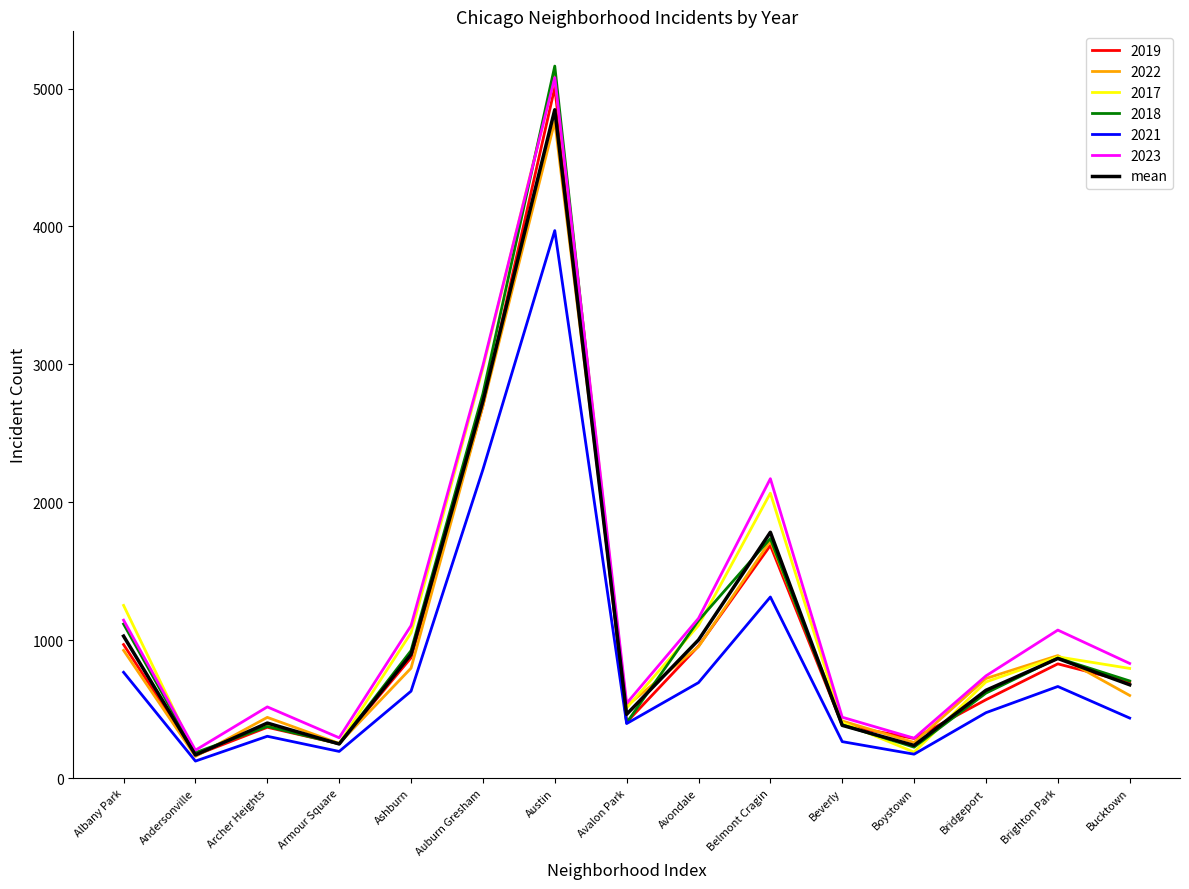

Which series has the widest spread of values?

2018